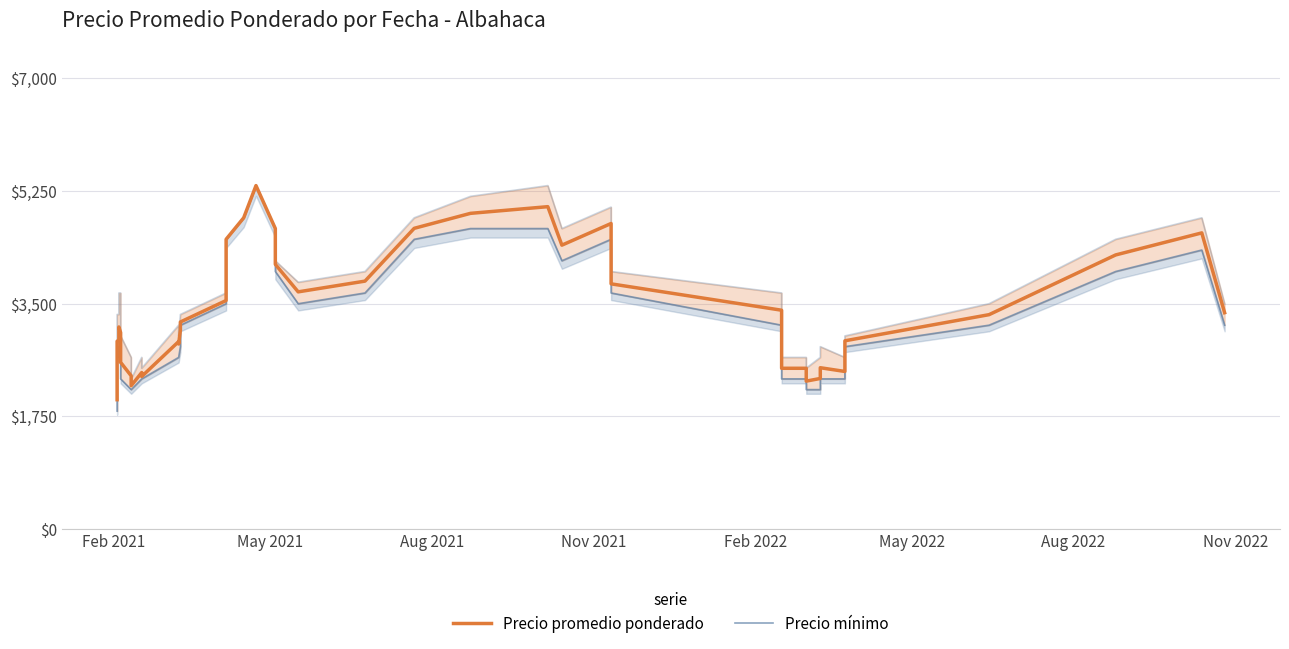

What is the approximate value of Precio promedio ponderado at Feb 2021?

2010.0